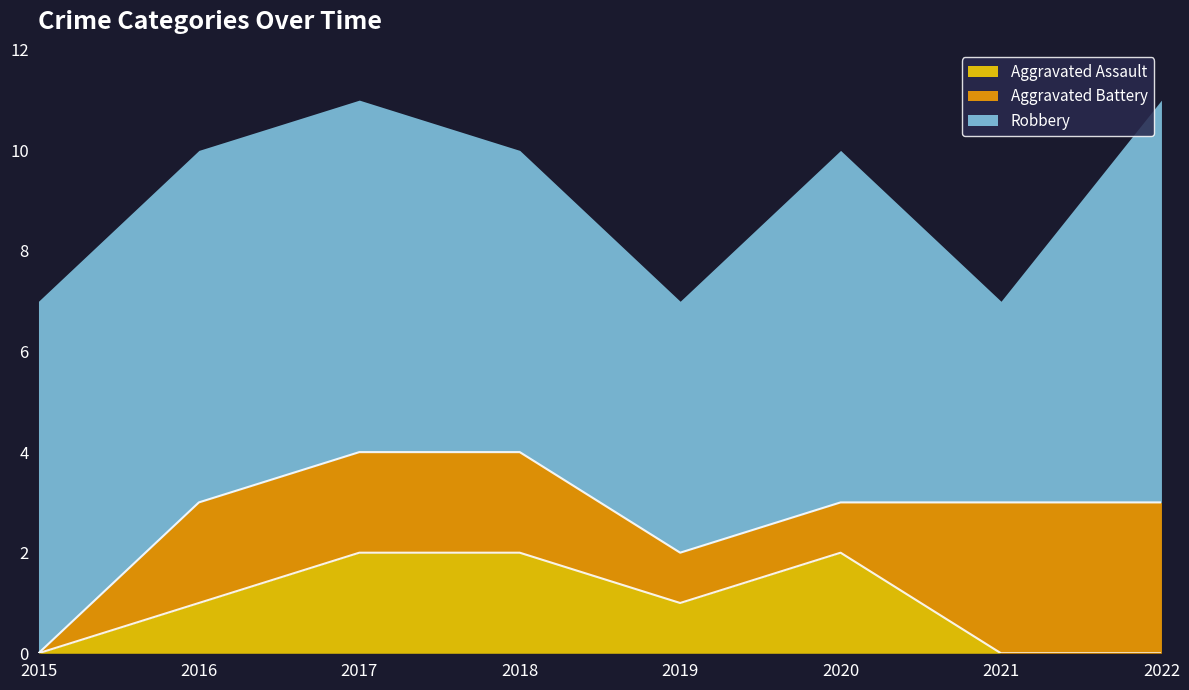

Reading left to right, list all the values displayed in this chart.

Aggravated Assault: 0	1	2	2	1	2	0	0
Aggravated Battery: 0	2	2	2	1	1	3	3
Robbery: 7	7	7	6	5	7	4	8